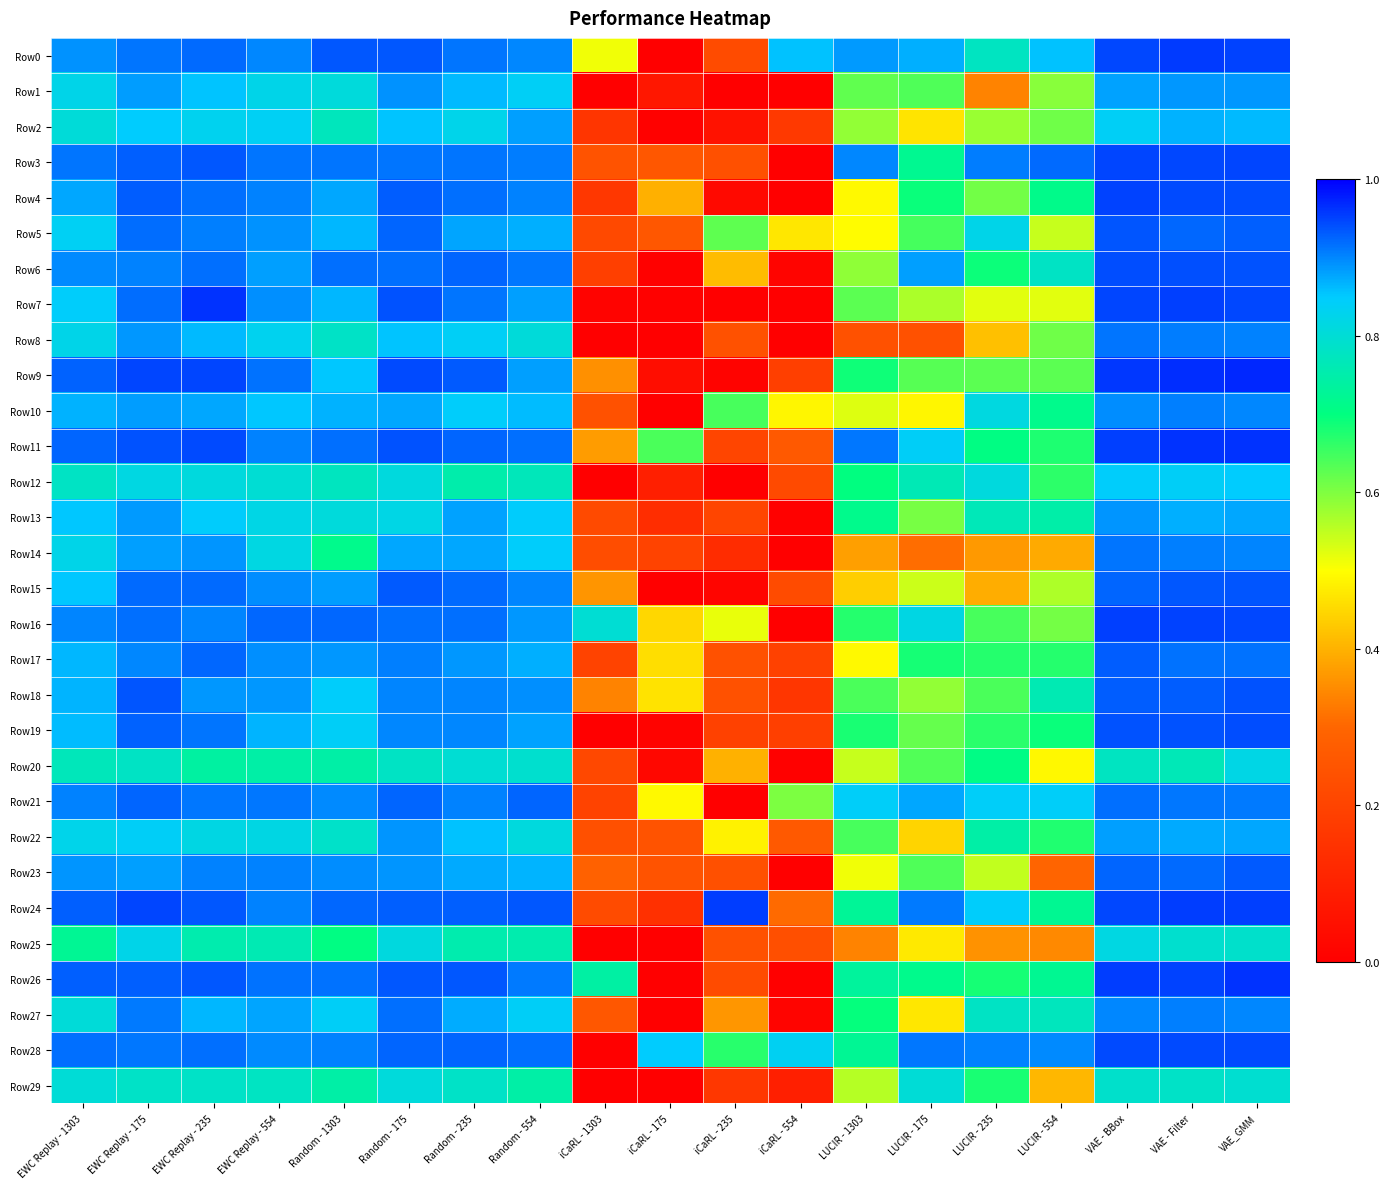

At which category is the sum across all series the highest?

VAE_GMM